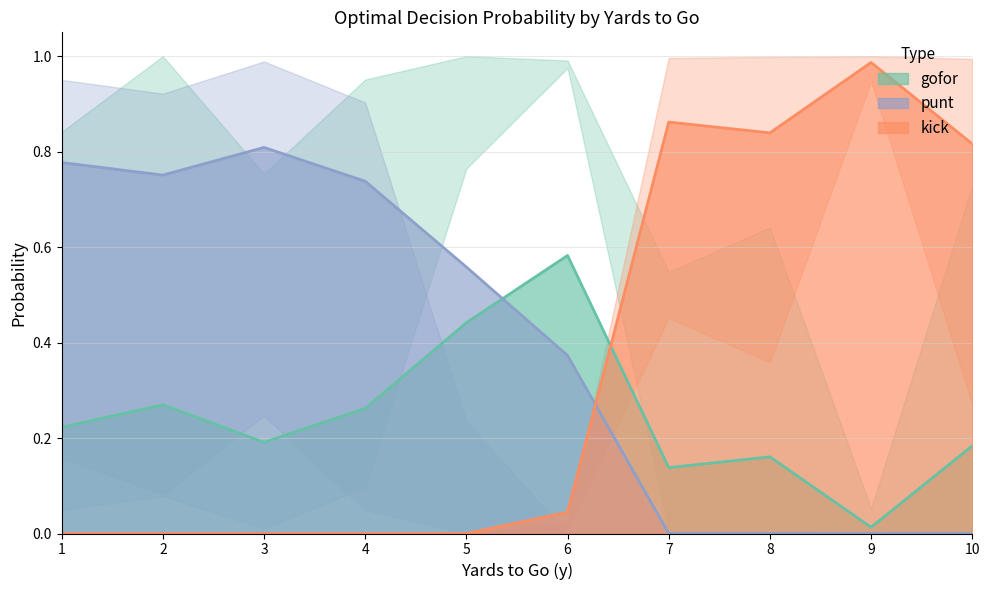

How many series are shown in this chart?

3